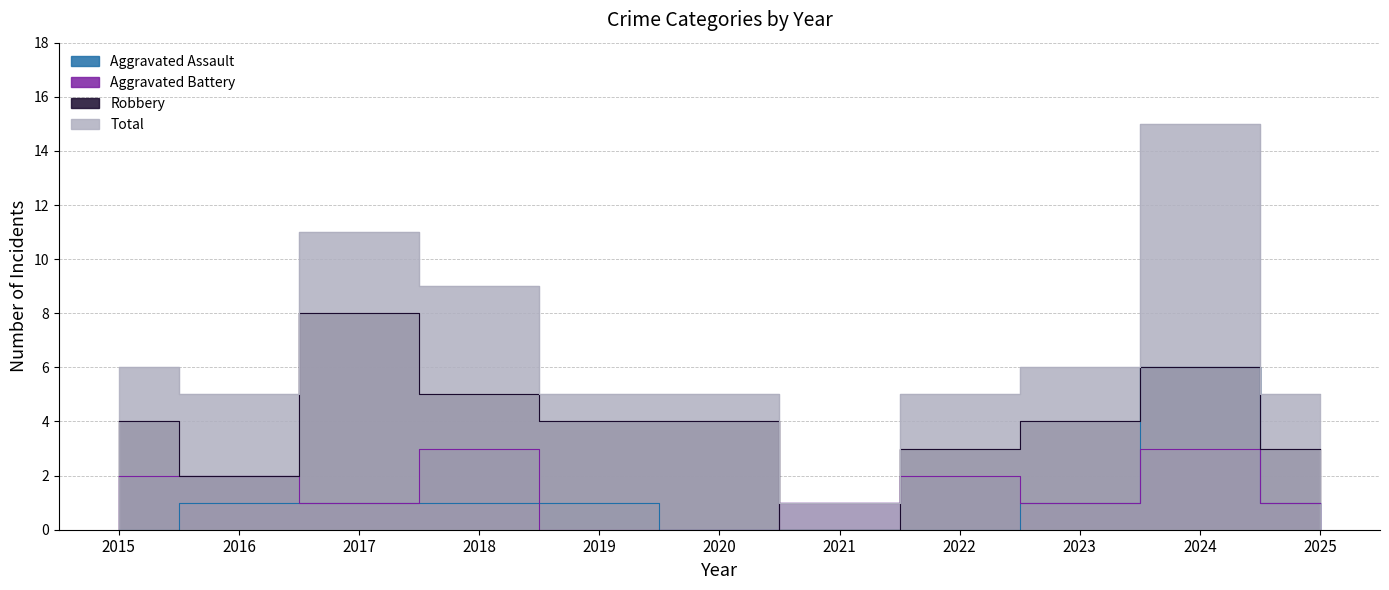

In Robbery, how many points are higher than both neighbors (excluding endpoints)?

2